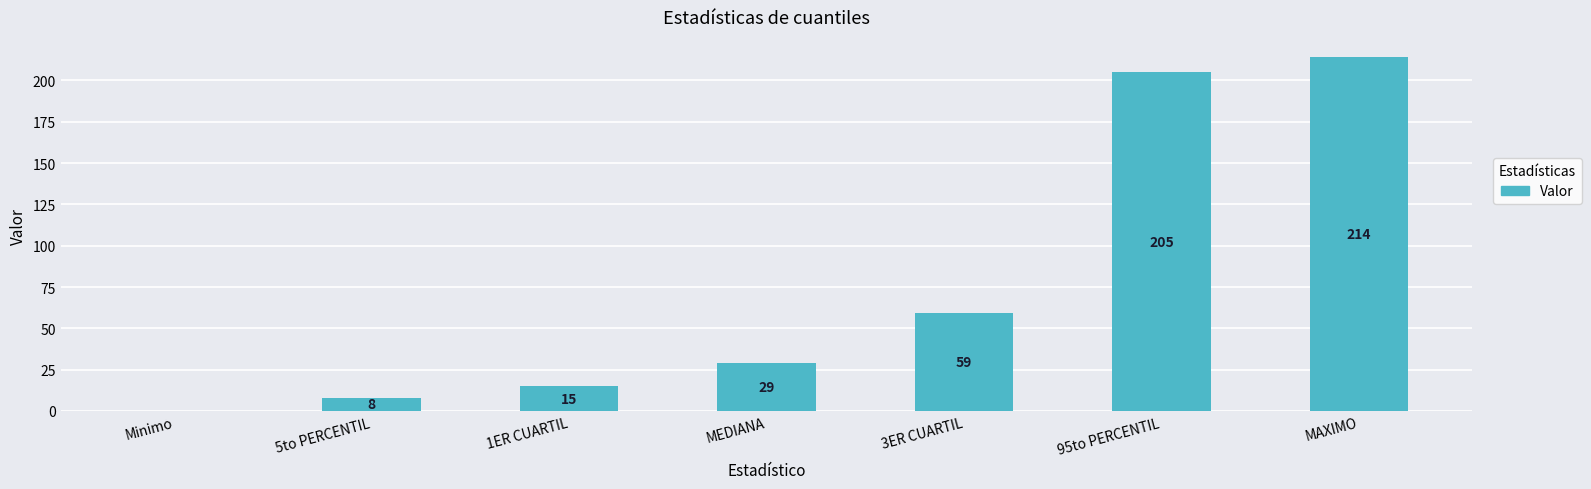

What is the sum of all values?

530